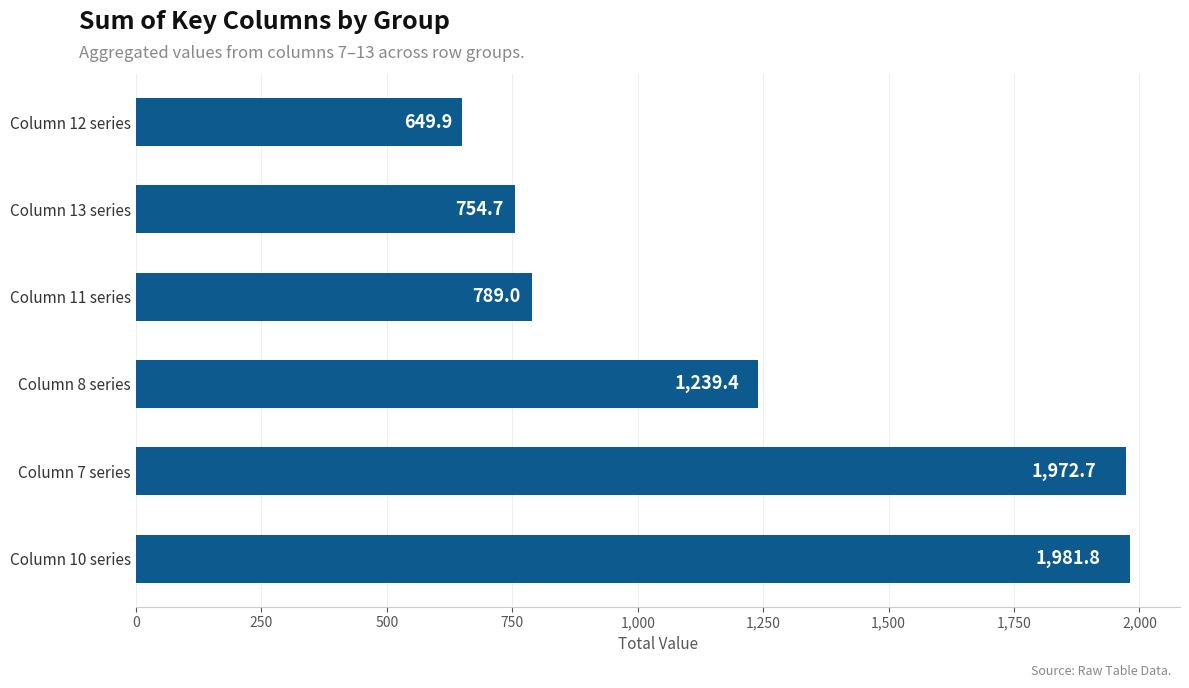

What is the change in value from Column 7 series to Column 8 series?

-733.3